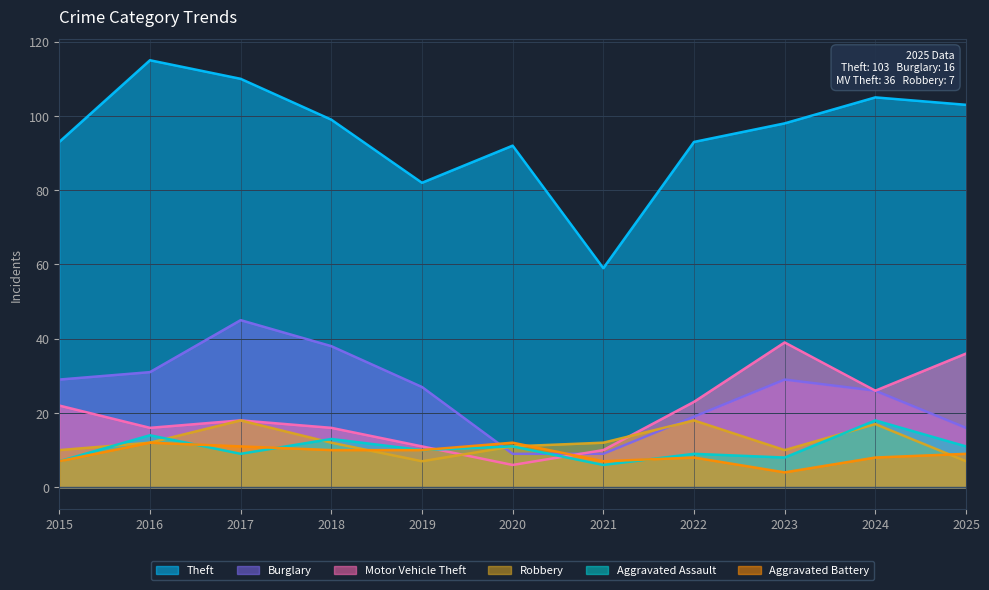

Between which two adjacent categories do Motor Vehicle Theft and Robbery first intersect?

2019 and 2020